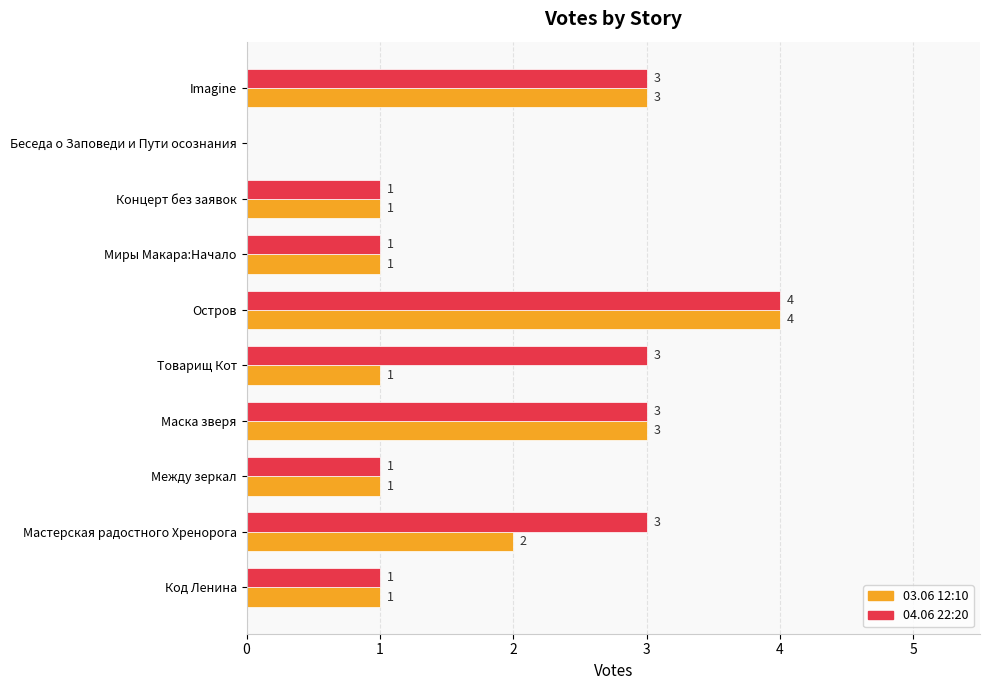

Count the 04.06 22:20 values in the range 1 to 3.

8